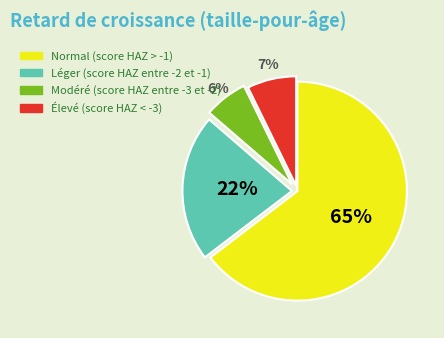

Which slice is the largest?

Normal (score HAZ > -1)